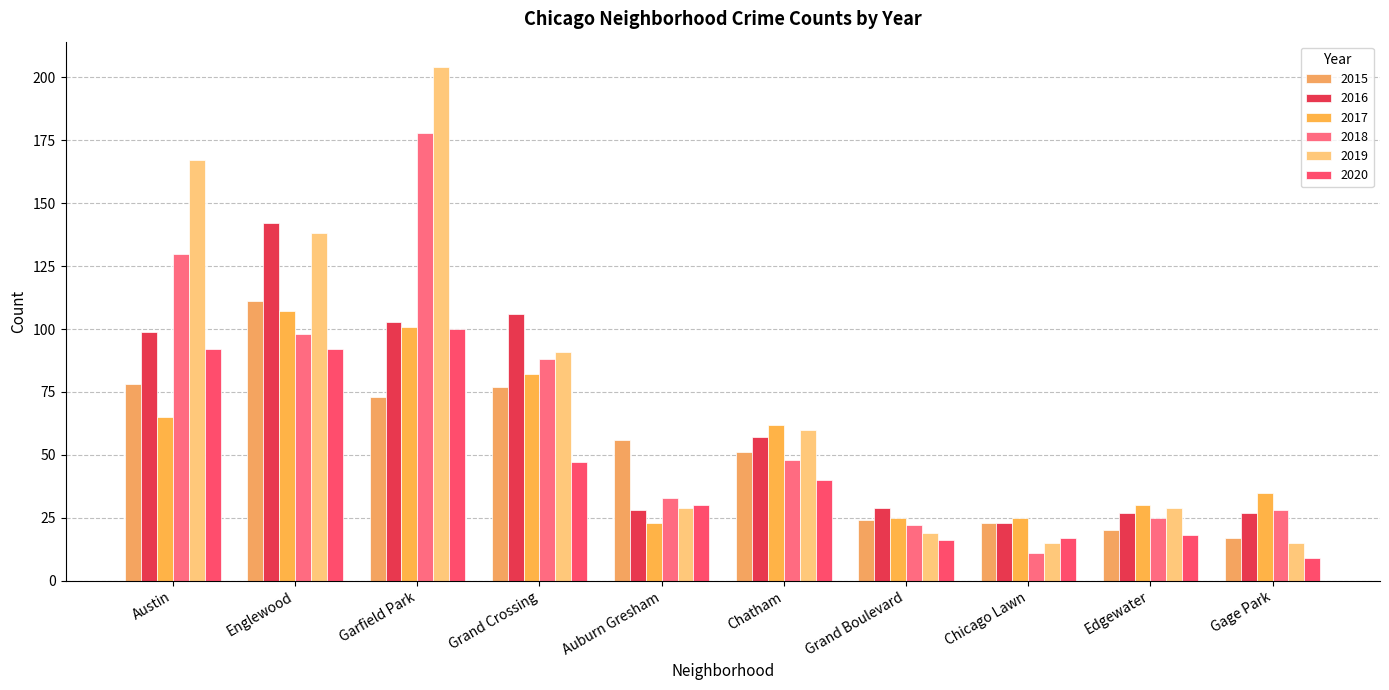

What is the approximate value of 2016 at Chicago Lawn?

23